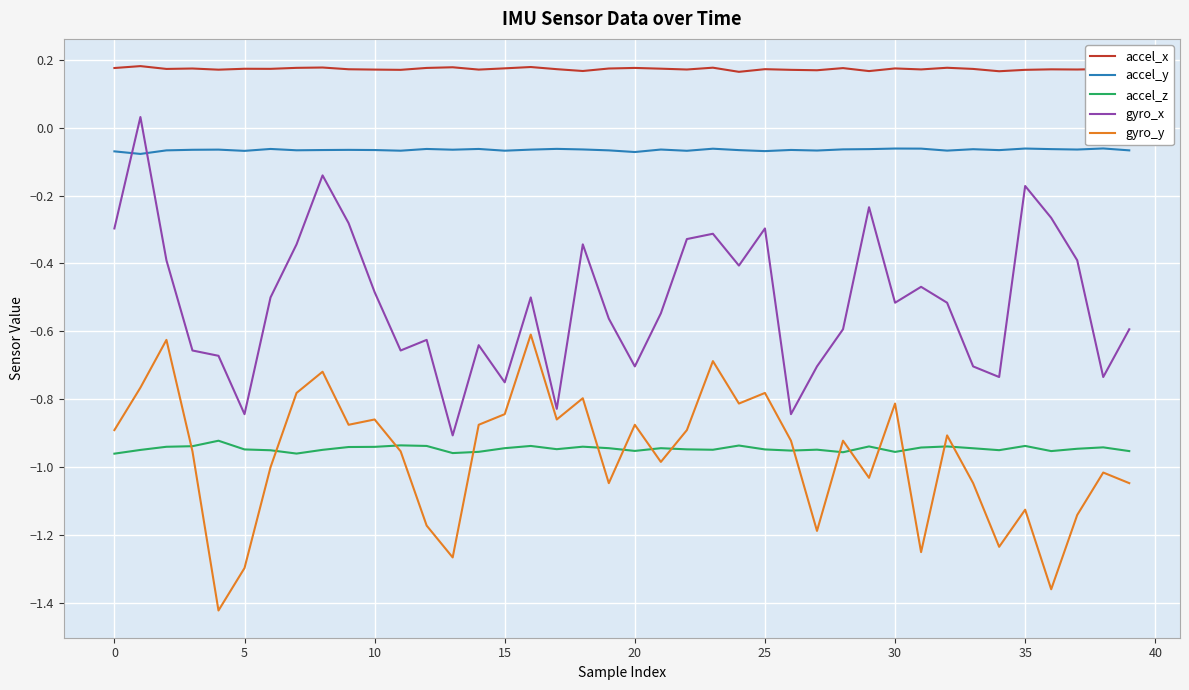

Which series has the largest total across all categories?

accel_x